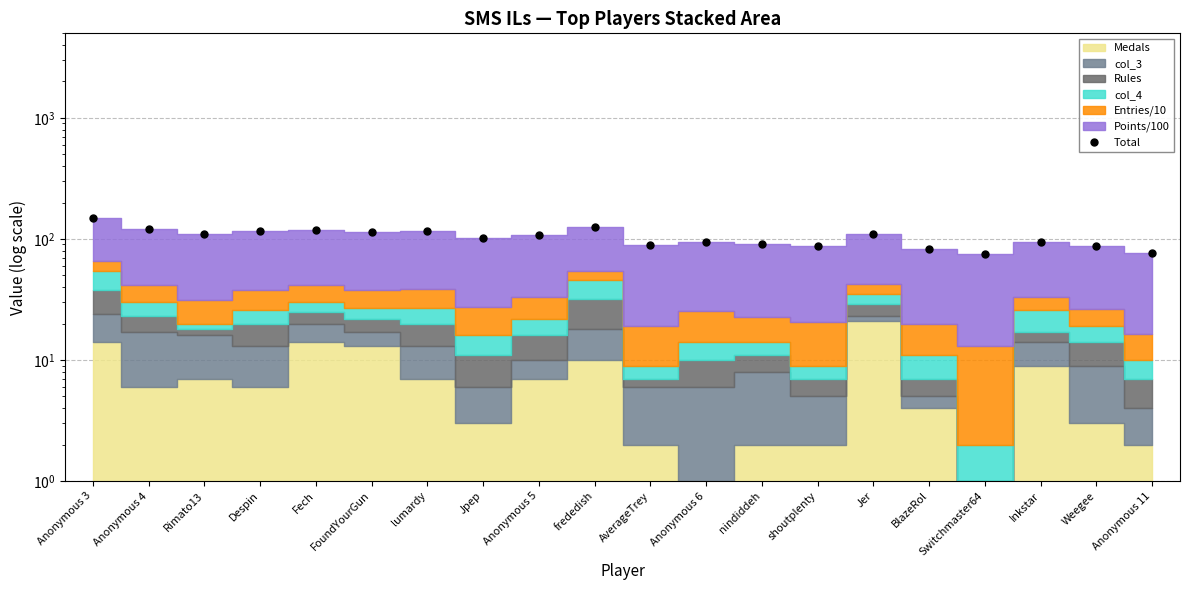

Is it true that the value at nindiddeh is 90.5?

True